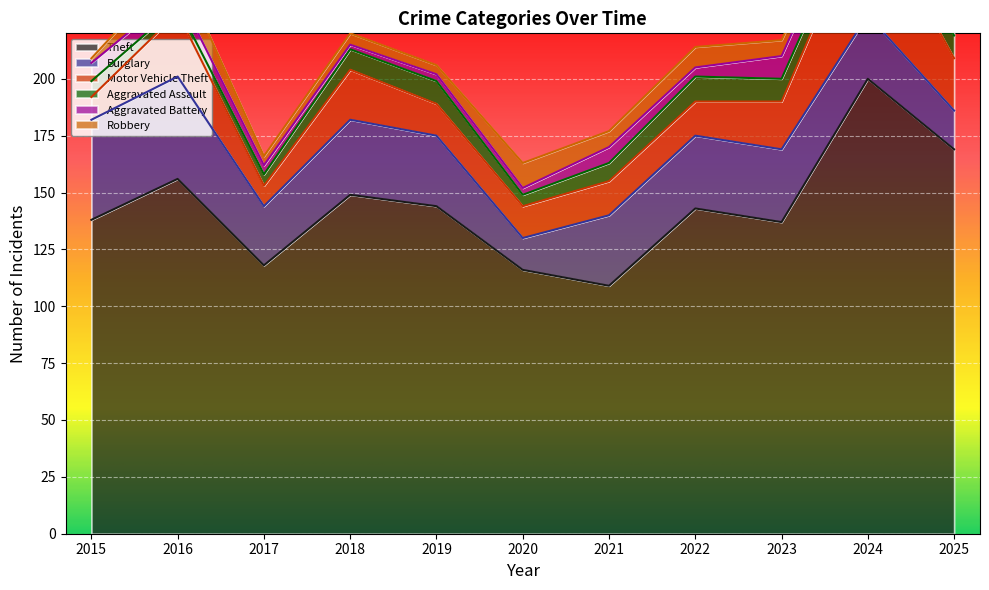

At which category is the sum across all series the highest?

2024